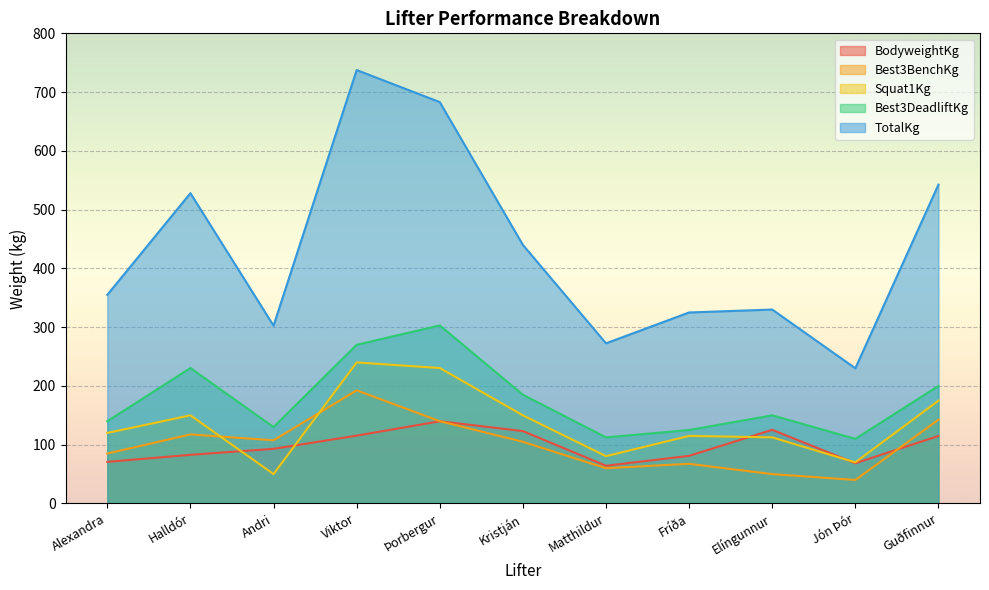

How many lines are shown in the chart?

5